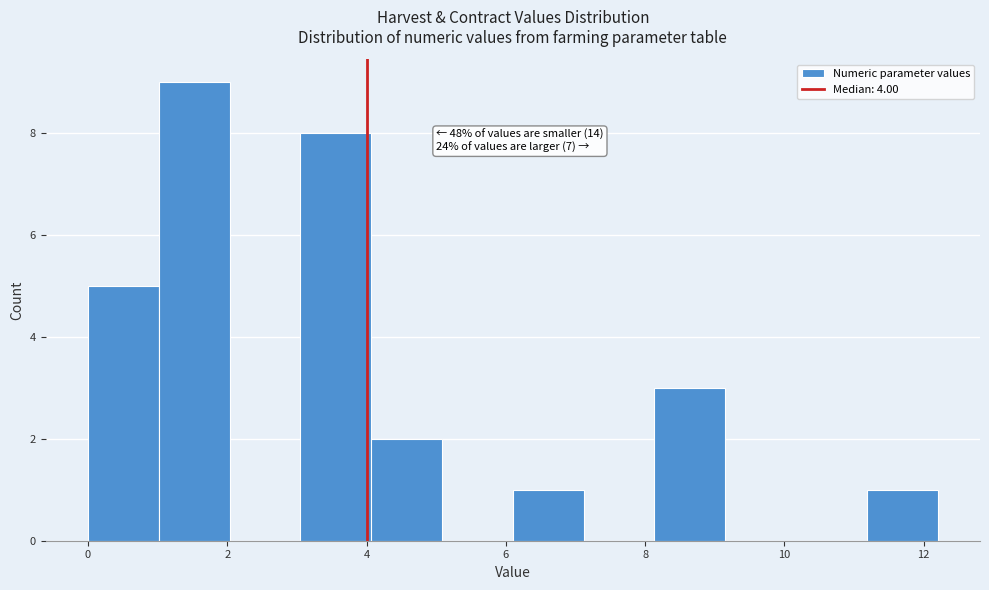

Which range on the x-axis has the tallest bar?

1.0 to 2.0